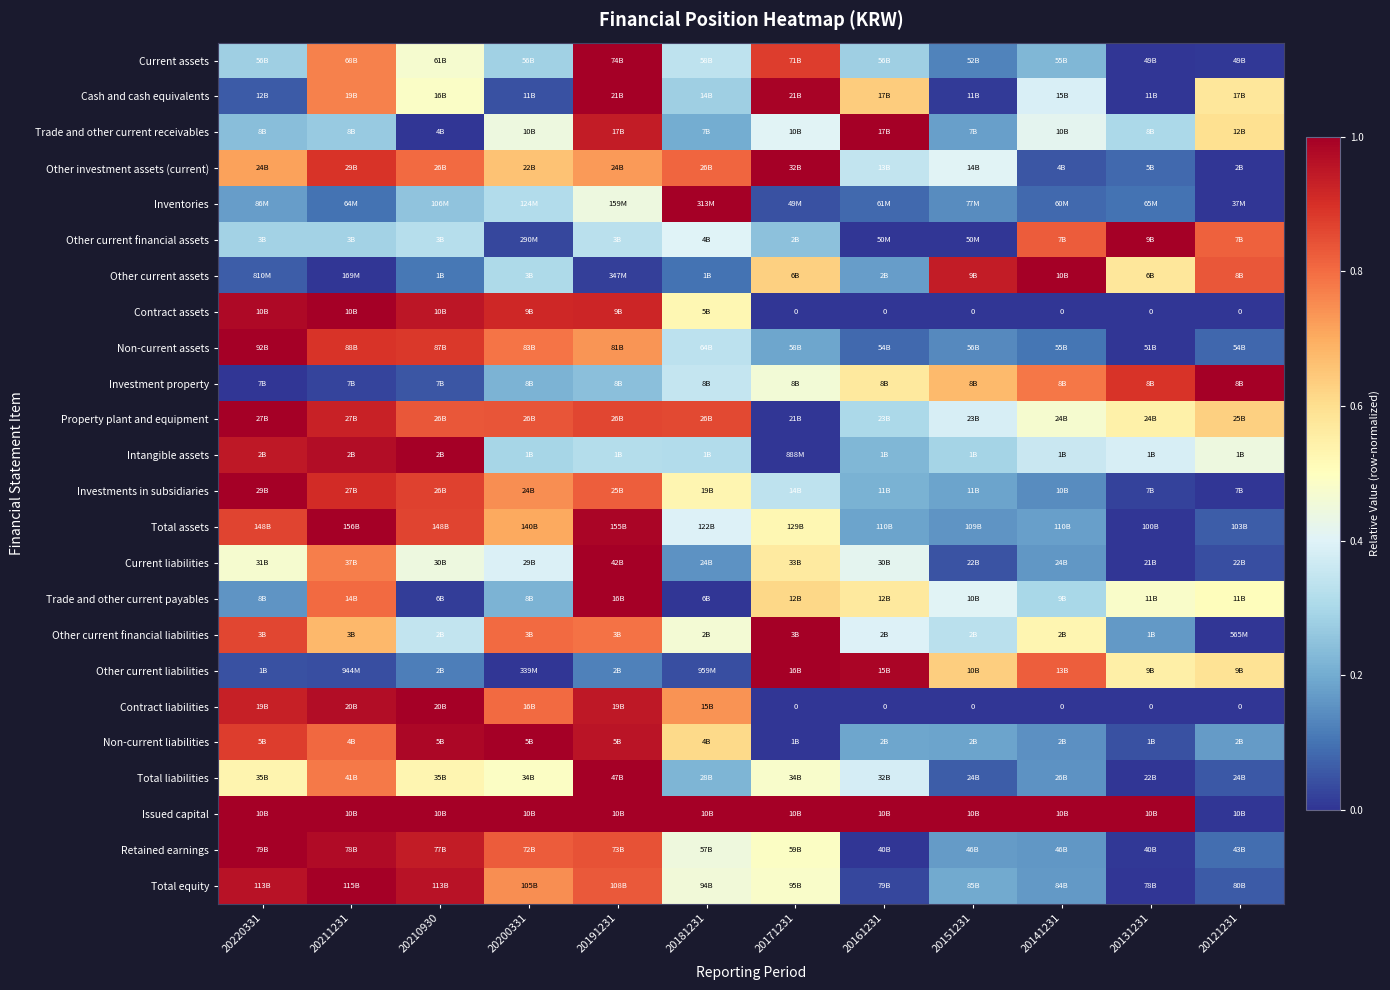

At which label is Other current financial liabilities closest to 0?

20121231